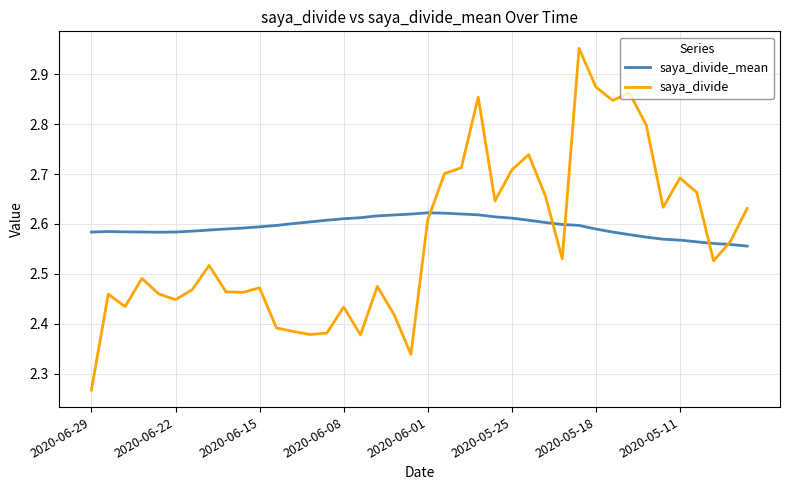

List the series in order of their peak value, highest first.

saya_divide, saya_divide_mean